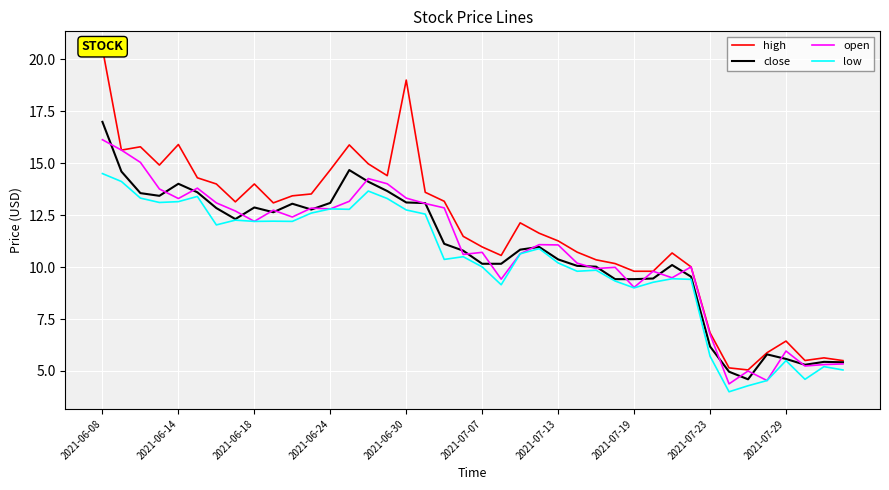

At which label does open reach its peak?

2021-06-08